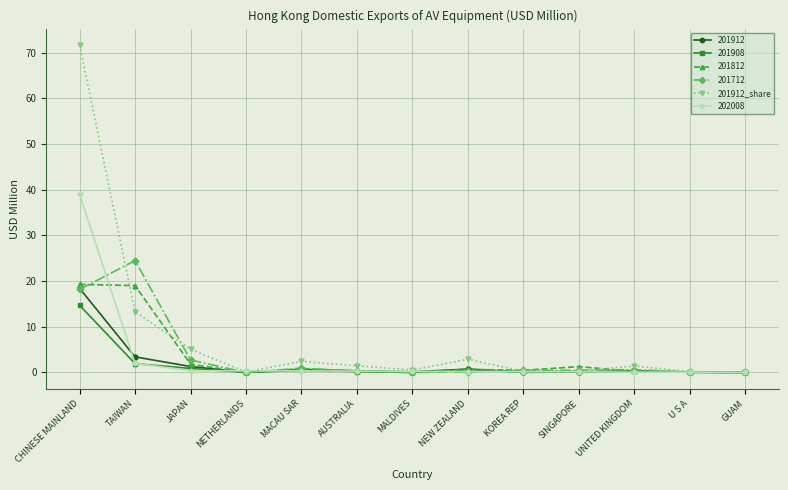

What is the label of the 8th point from the right?

AUSTRALIA